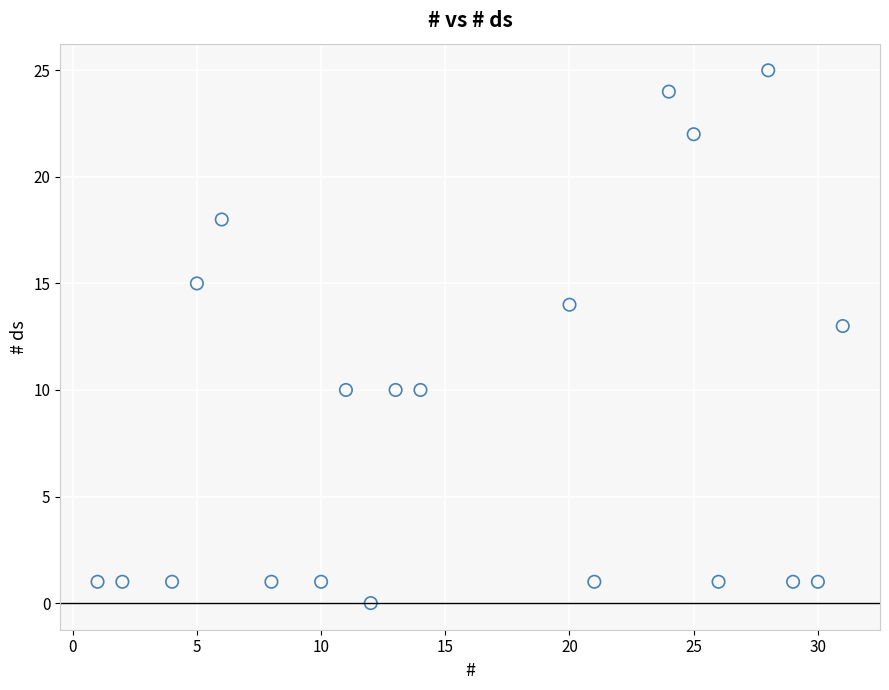

What Y value in the scatter plot is closest to 12?

13